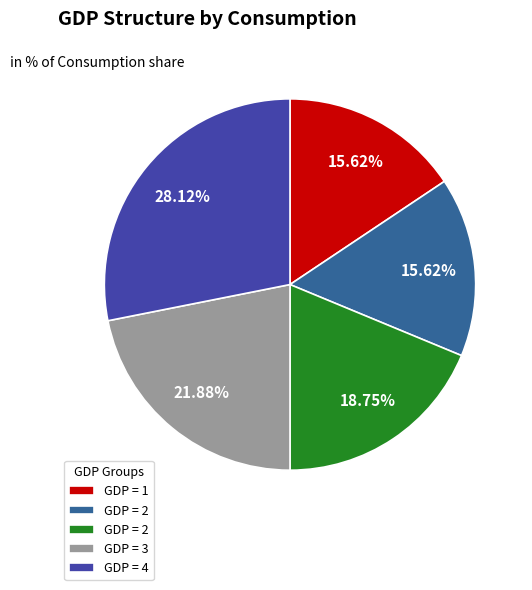

How many slices are in this pie chart?

5